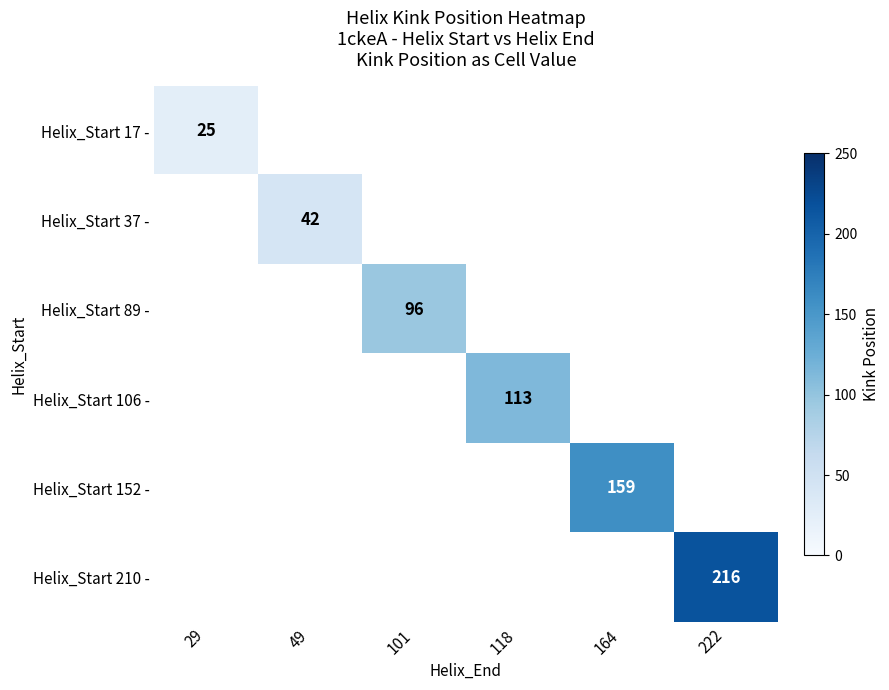

Is it true that Helix_Start 89 - equals 45 at 101?

False